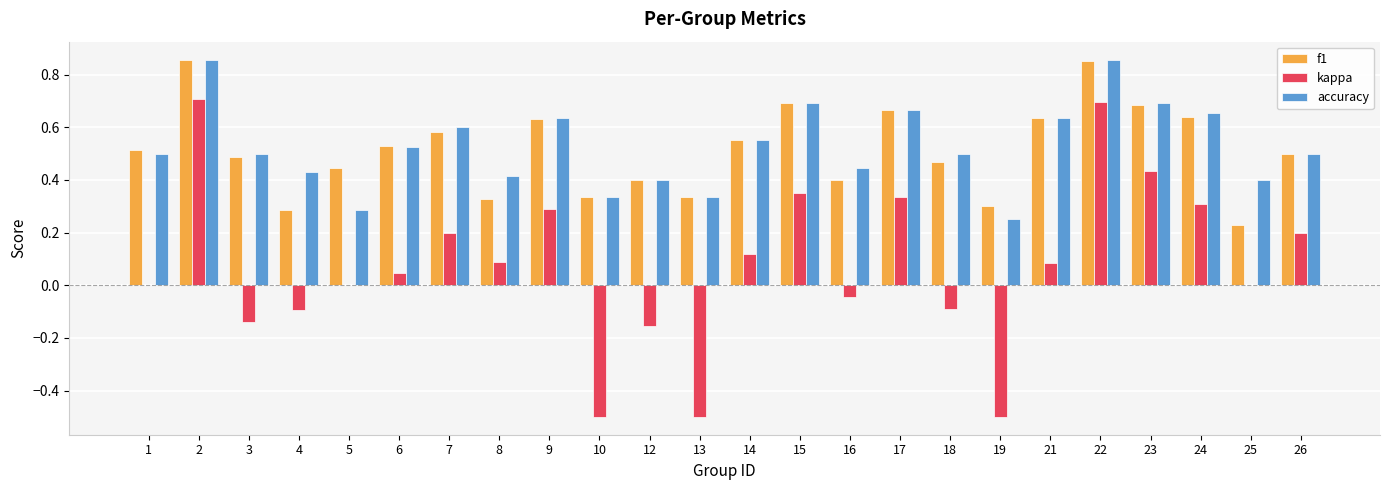

How many categories are shown in the chart?

24